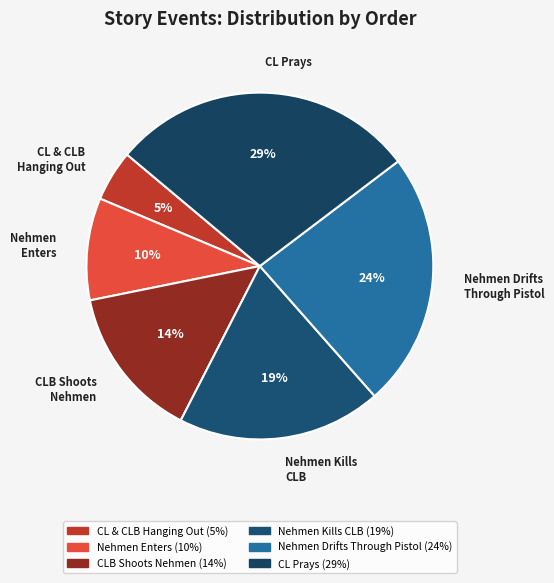

Which slice is the largest?

CL Prays